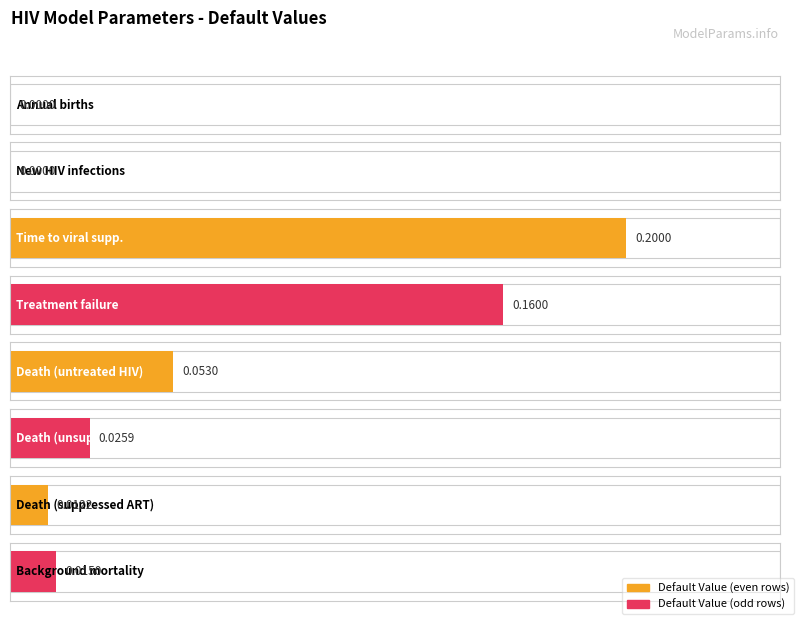

At which category does the chart reach its minimum across all series?

birth_rate